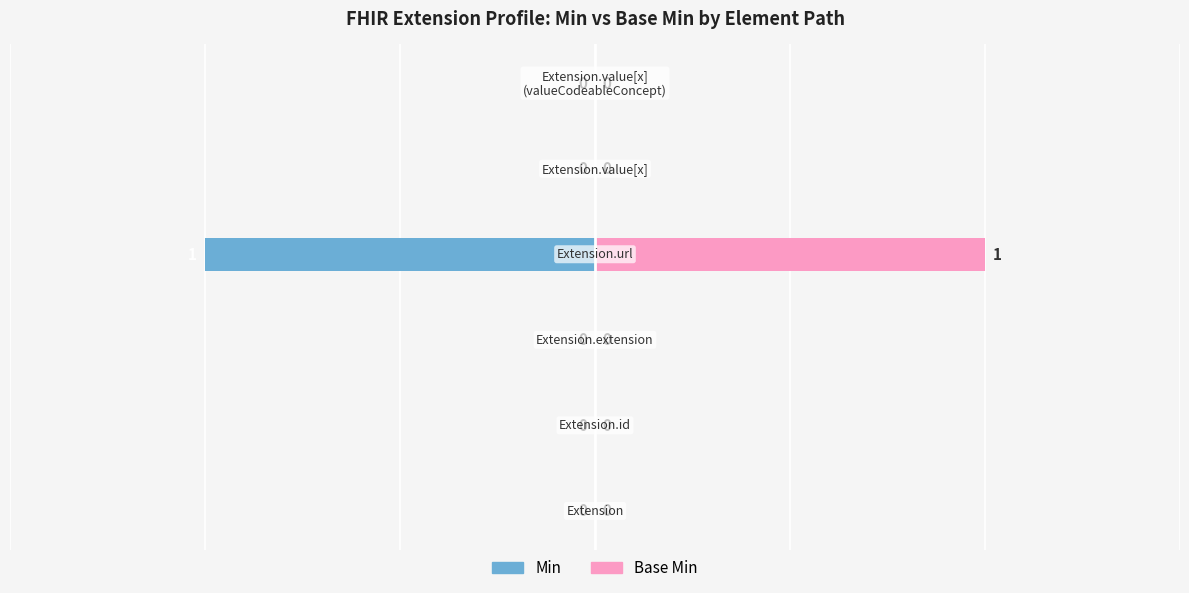

The value of Min at 1 is 0. True or false?

True